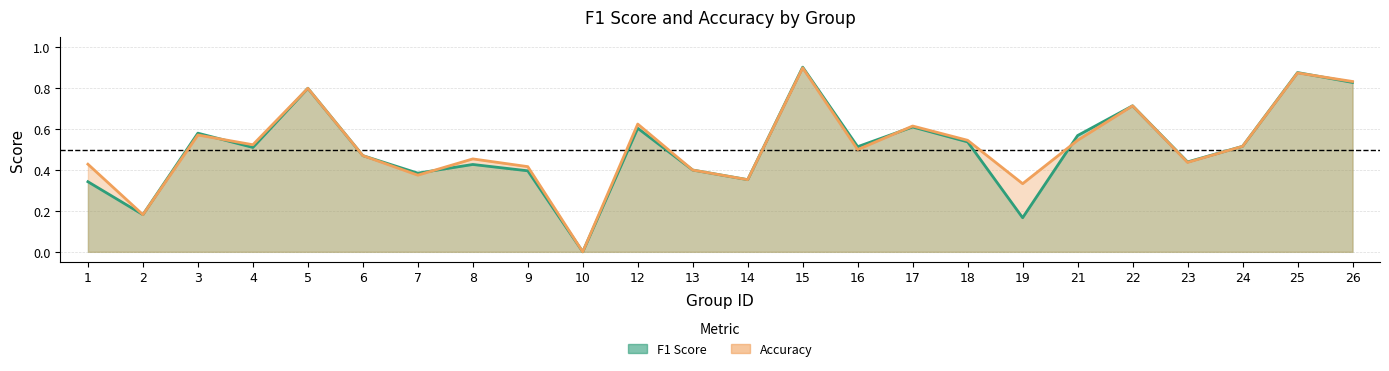

Does the chart have visible grid lines?

Yes